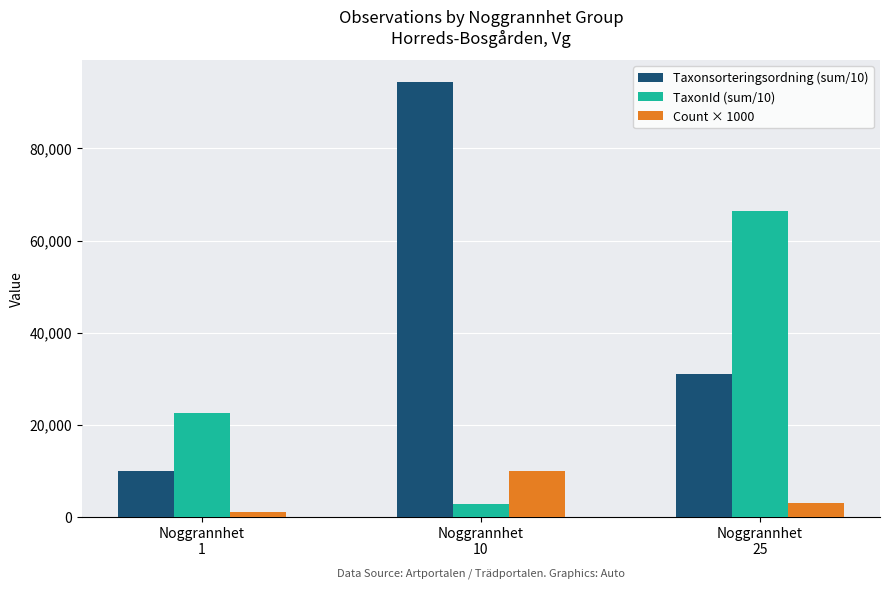

How many bars are there in each group?

3